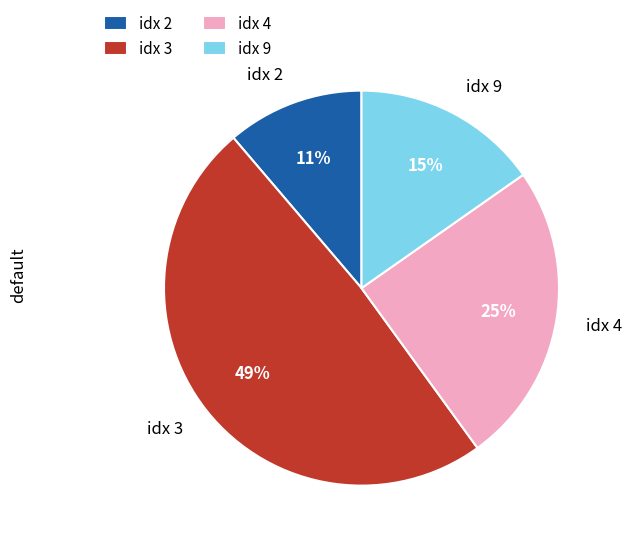

Is there a majority slice in this chart?

No